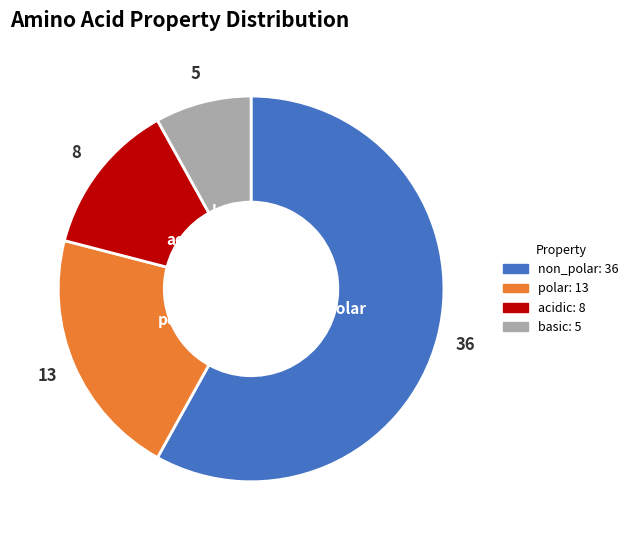

Is it true that acidic is 25% of the pie?

False